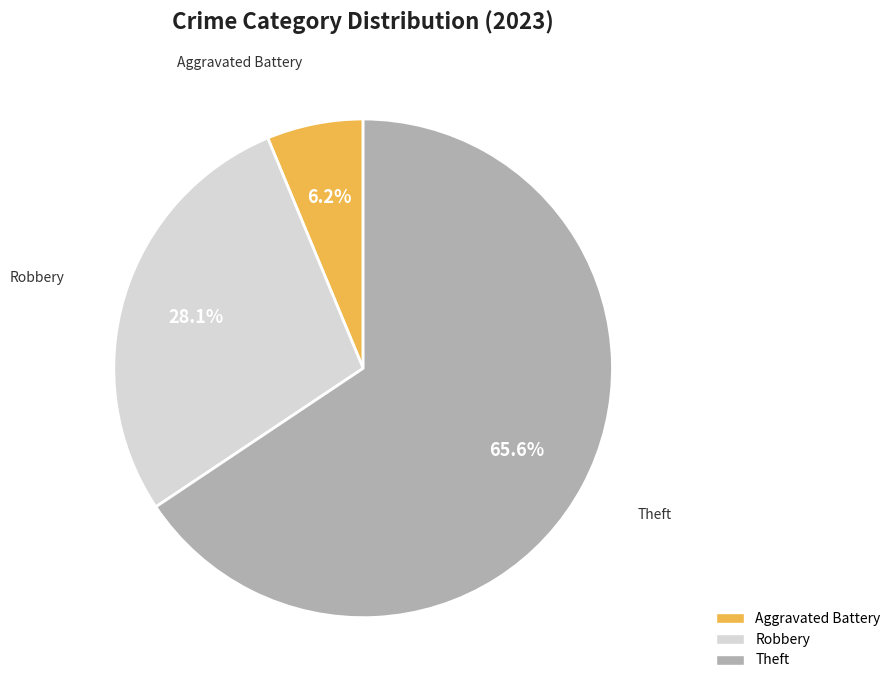

Which category has the biggest portion of the pie?

Theft